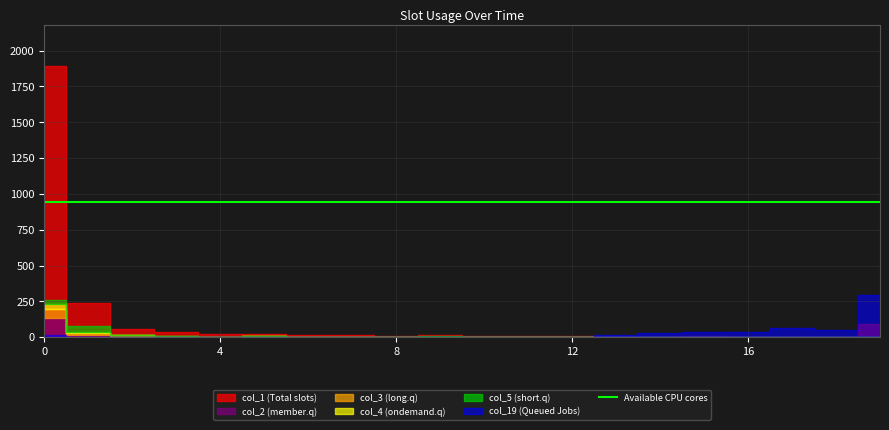

Between 7 and 6, which is larger?

7